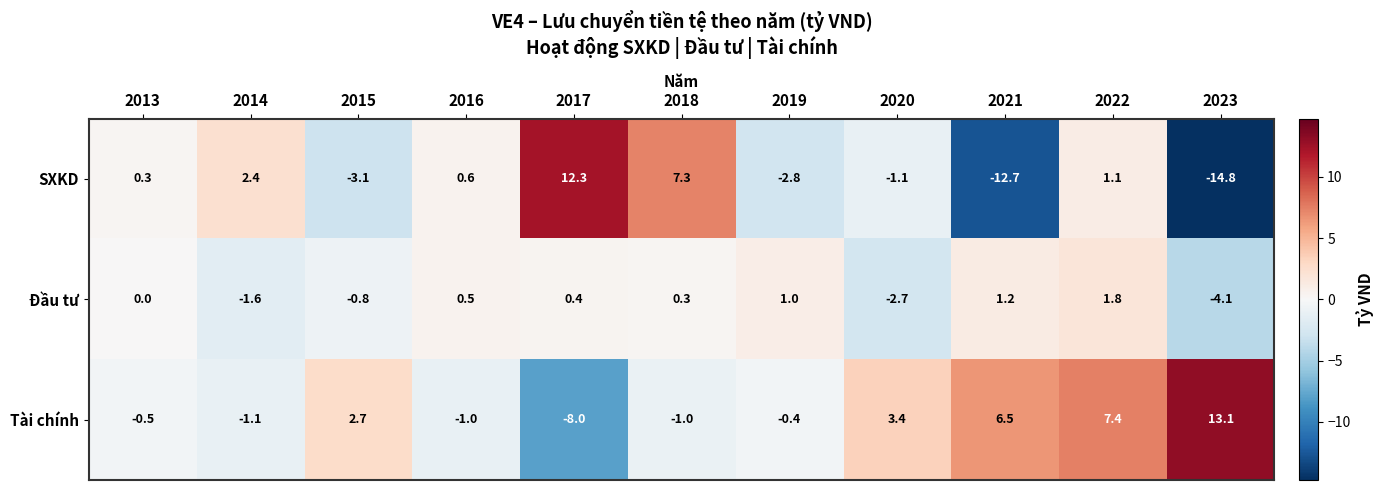

What is the difference between the maximum and minimum values in the SXKD series?

27.1